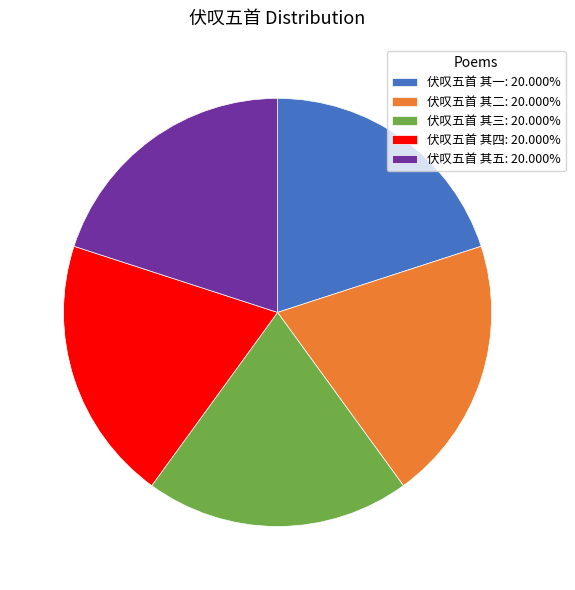

Approximately how many times larger is the value at 伏叹五首 其五 compared to 伏叹五首 其一?

1.0